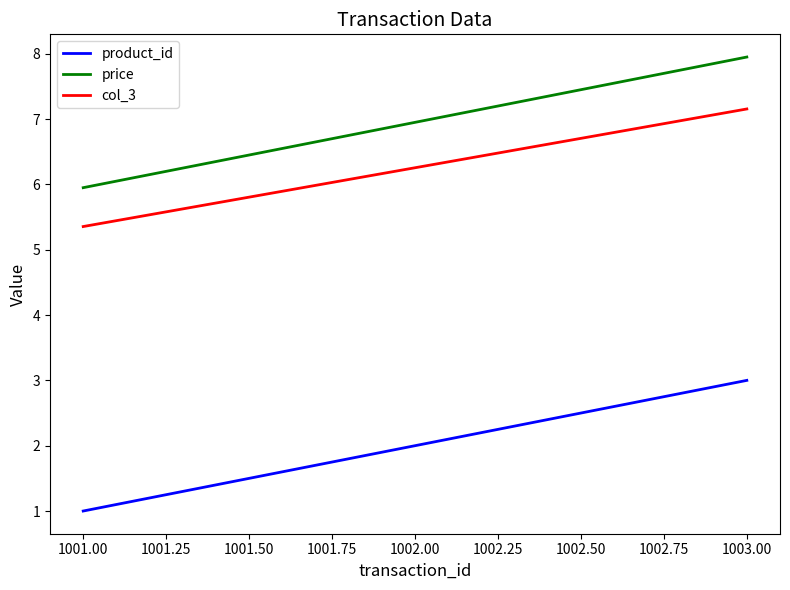

List the labels in order of price value, largest first.

1003.00, 1002.00, 1001.00